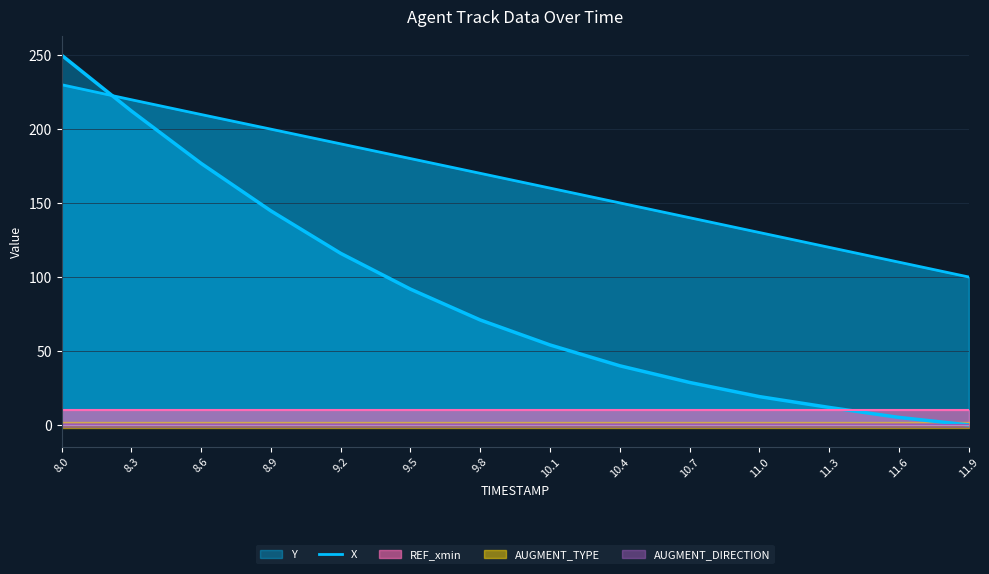

How many data points does each series have?

14